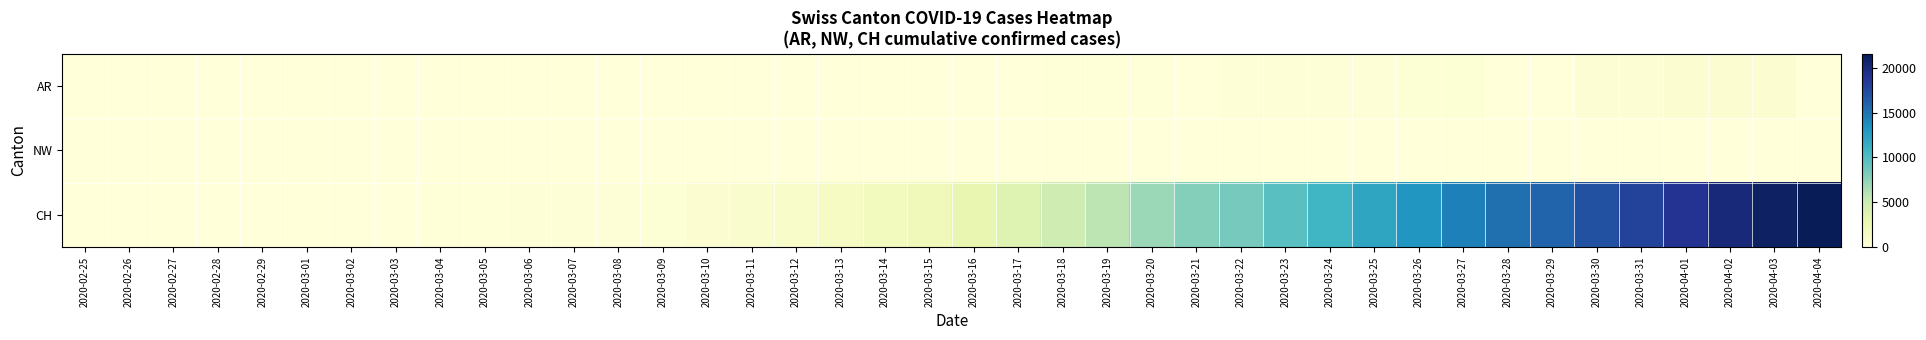

Reading right to left, what are all the values shown in this chart?

AR: 2020-04-04=0	2020-04-03=626	2020-04-02=592	2020-04-01=549	2020-03-31=499	2020-03-30=481	2020-03-29=0	2020-03-28=0	2020-03-27=364	2020-03-26=349	2020-03-25=319	2020-03-24=266	2020-03-23=241	2020-03-22=232	2020-03-21=0	2020-03-20=168	2020-03-19=118	2020-03-18=101	2020-03-17=67	2020-03-16=52	2020-03-15=0	2020-03-14=0	2020-03-13=32	2020-03-12=27	2020-03-11=18	2020-03-10=17	2020-03-09=14	2020-03-08=0	2020-03-07=0	2020-03-06=12	2020-03-05=9	2020-03-04=7	2020-03-03=6	2020-03-02=2	2020-03-01=0	2020-02-29=0	2020-02-28=1	2020-02-27=0	2020-02-26=0	2020-02-25=0
NW: 2020-04-04=80	2020-04-03=79	2020-04-02=76	2020-04-01=70	2020-03-31=70	2020-03-30=63	2020-03-29=59	2020-03-28=55	2020-03-27=54	2020-03-26=48	2020-03-25=44	2020-03-24=42	2020-03-23=39	2020-03-22=36	2020-03-21=33	2020-03-20=28	2020-03-19=25	2020-03-18=18	2020-03-17=12	2020-03-16=10	2020-03-15=8	2020-03-14=5	2020-03-13=5	2020-03-12=5	2020-03-11=4	2020-03-10=0	2020-03-09=0	2020-03-08=0	2020-03-07=0	2020-03-06=0	2020-03-05=0	2020-03-04=0	2020-03-03=0	2020-03-02=0	2020-03-01=0	2020-02-29=0	2020-02-28=0	2020-02-27=0	2020-02-26=0	2020-02-25=0
CH: 2020-04-04=21587	2020-04-03=21011	2020-04-02=20034	2020-04-01=18940	2020-03-31=17876	2020-03-30=16951	2020-03-29=15831	2020-03-28=15229	2020-03-27=14388	2020-03-26=13085	2020-03-25=11994	2020-03-24=10853	2020-03-23=9749	2020-03-22=8509	2020-03-21=7915	2020-03-20=7022	2020-03-19=5794	2020-03-18=4807	2020-03-17=3727	2020-03-16=2959	2020-03-15=2165	2020-03-14=1870	2020-03-13=1463	2020-03-12=1125	2020-03-11=807	2020-03-10=570	2020-03-09=419	2020-03-08=327	2020-03-07=280	2020-03-06=219	2020-03-05=142	2020-03-04=97	2020-03-03=69	2020-03-02=50	2020-03-01=36	2020-02-29=30	2020-02-28=20	2020-02-27=8	2020-02-26=4	2020-02-25=0